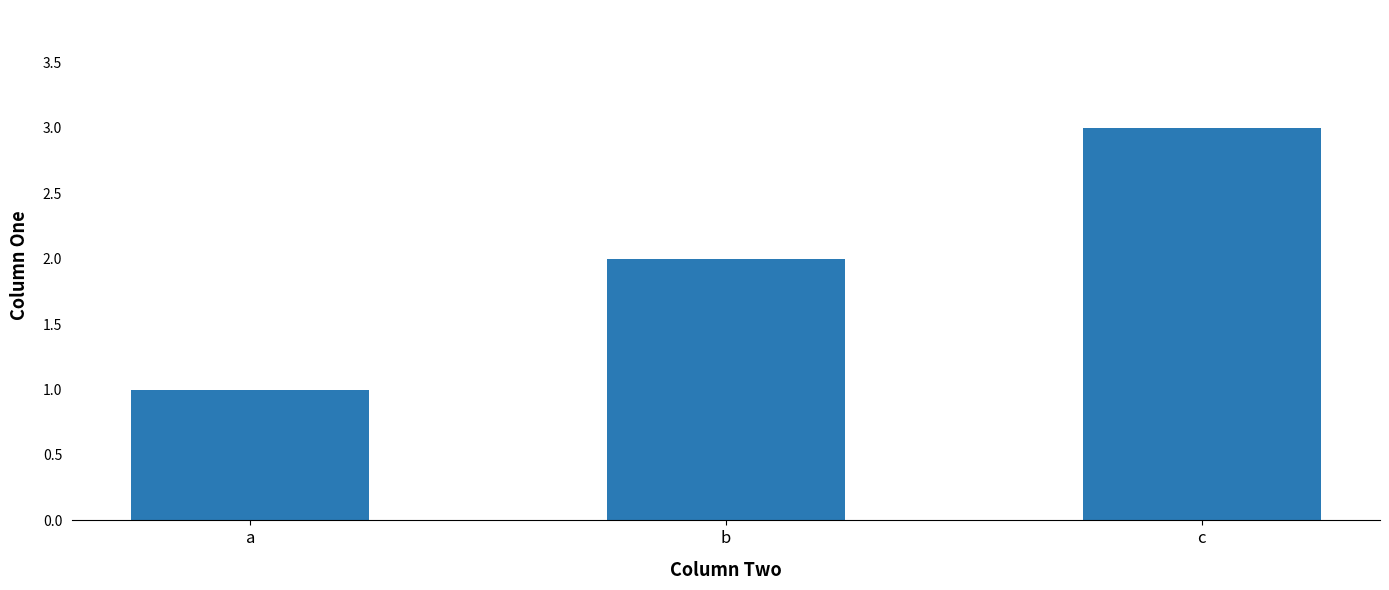

Rank the categories by value from lowest to highest.

a, b, c